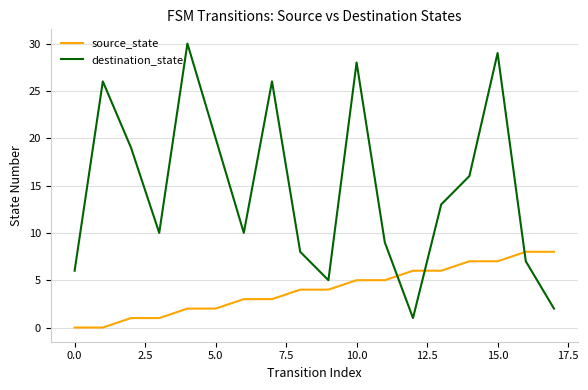

How many intersections are there between destination_state and source_state?

3